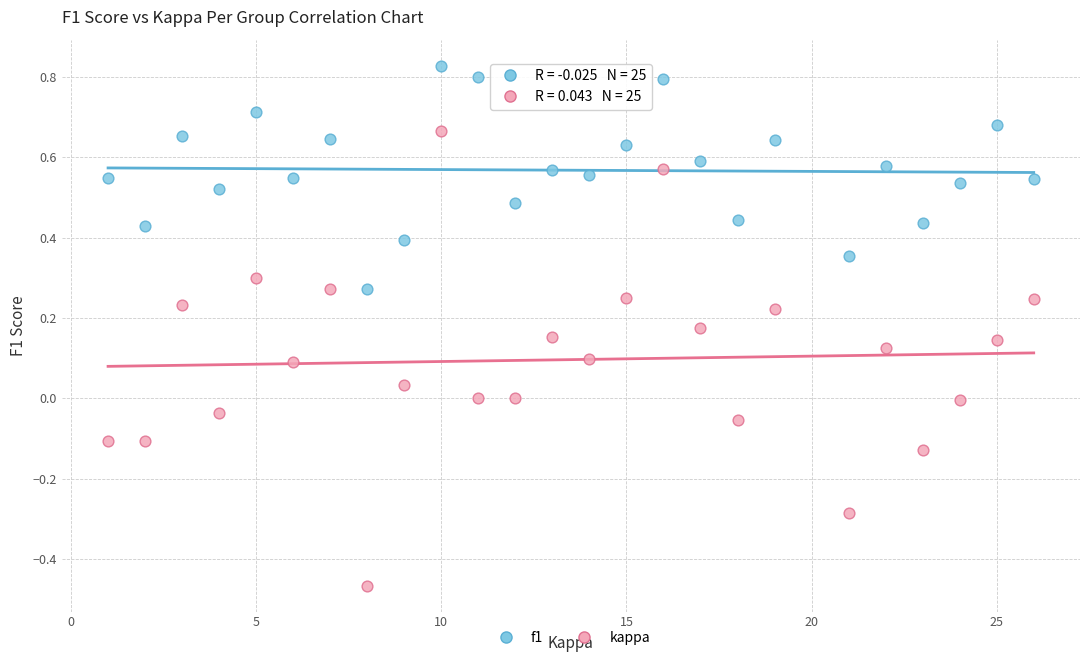

Which series contains the lowest Y value?

kappa